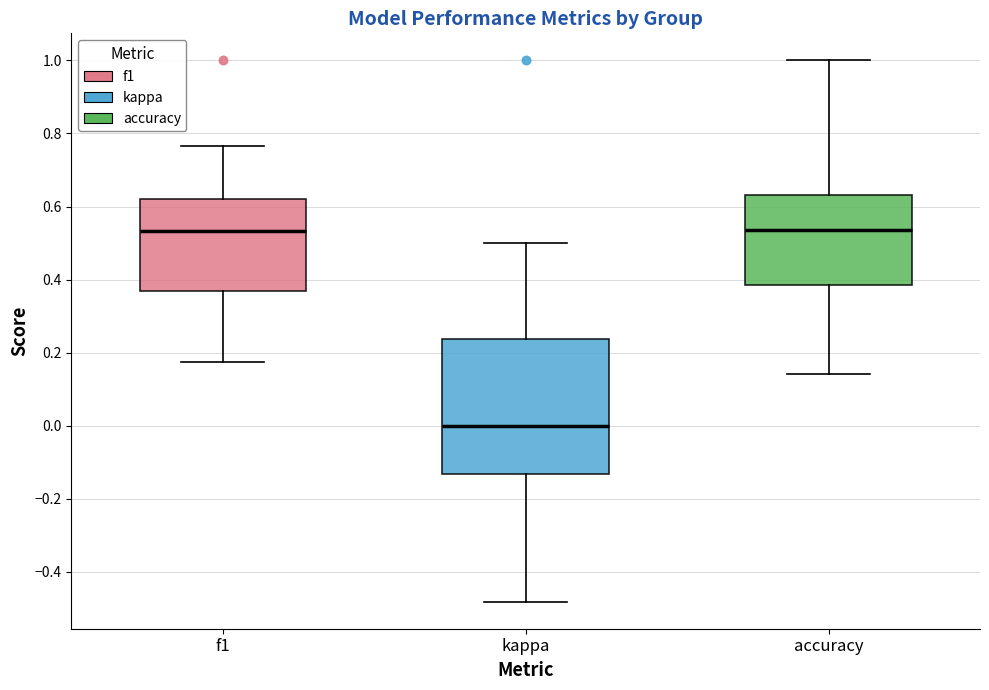

Reading left to right, read every box against the y-axis: the position of its median line, the range the box covers, and the ends of its whiskers. The values are not printed on the chart, so give them approximately, as read against the axis.

f1: median 0.54, box 0.36 to 0.62, whiskers 0.18 to 0.76
kappa: median 0.00, box -0.14 to 0.24, whiskers -0.48 to 0.50
accuracy: median 0.54, box 0.38 to 0.64, whiskers 0.14 to 1.00